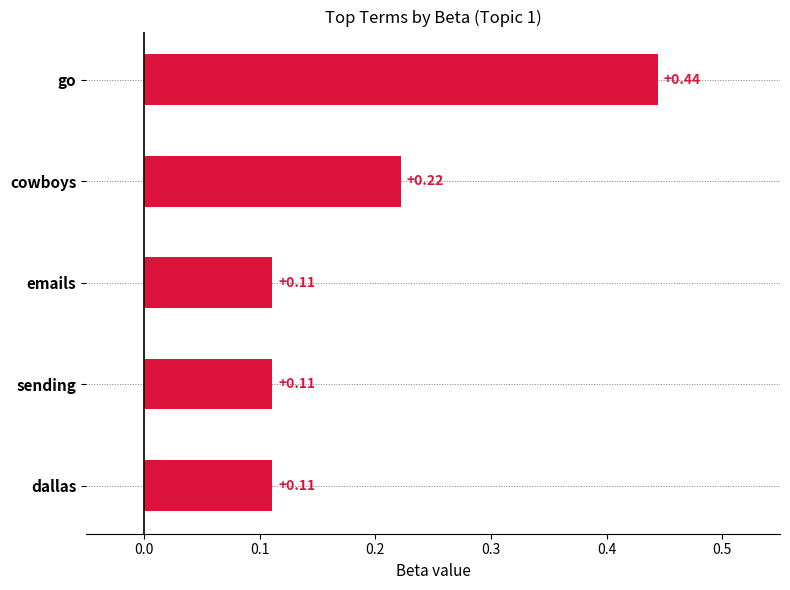

What is the label of the 4th bar from the bottom?

cowboys